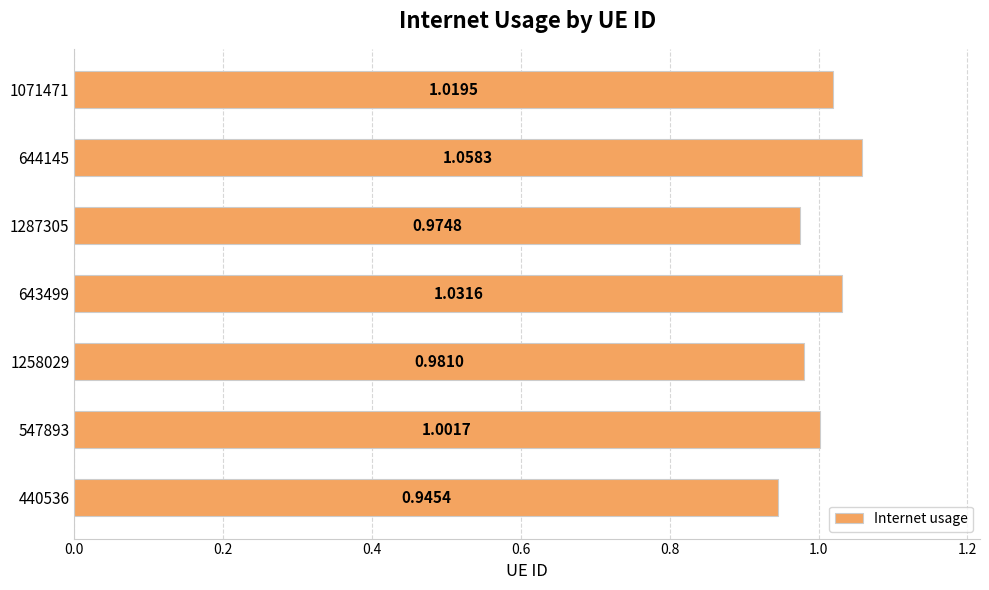

What is the sum of all values?

7.0